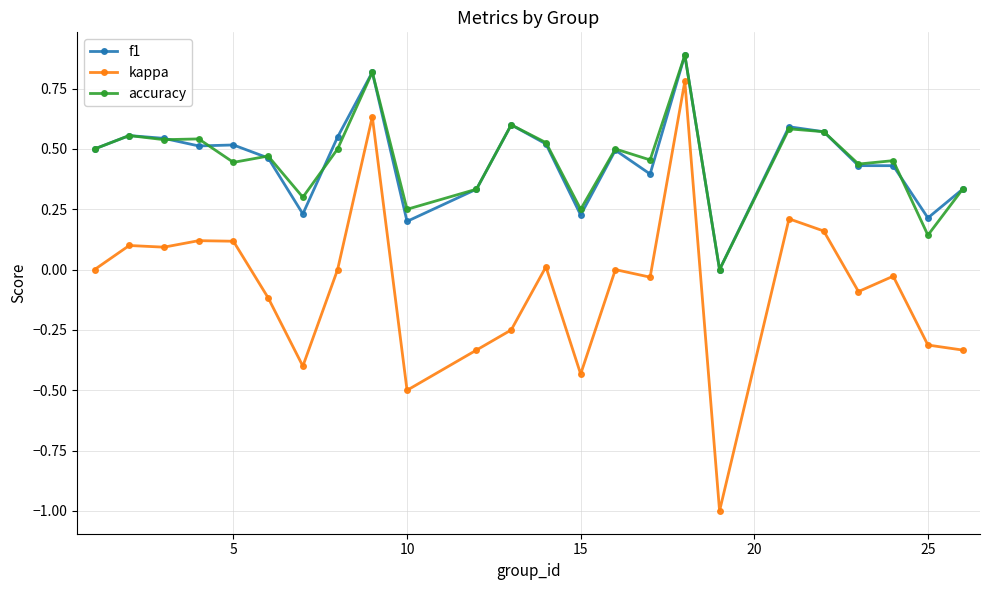

Which series has the widest spread of values?

kappa